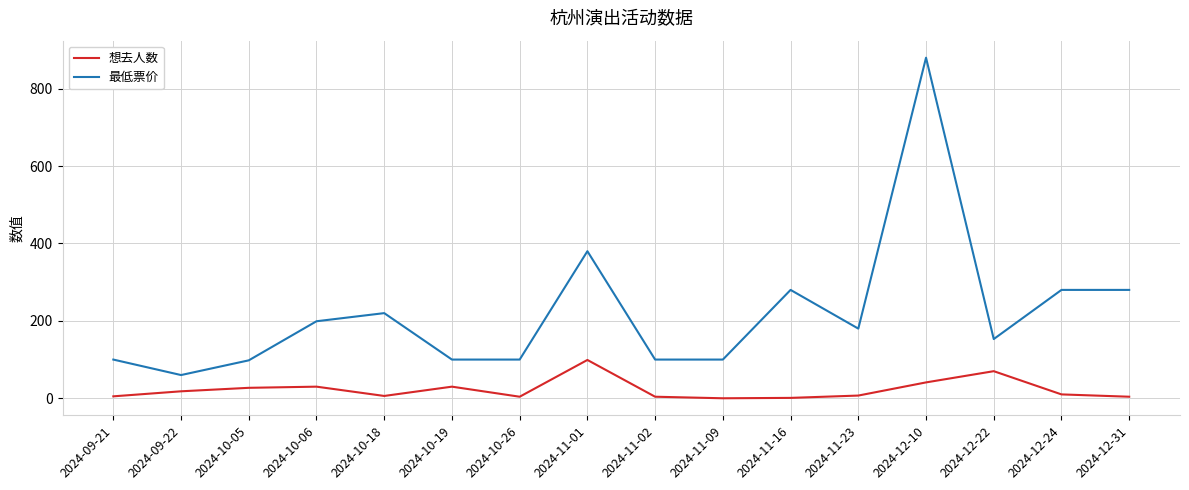

What is the sum of the 最低票价 values at 2024-11-02 and 2024-10-05?

198